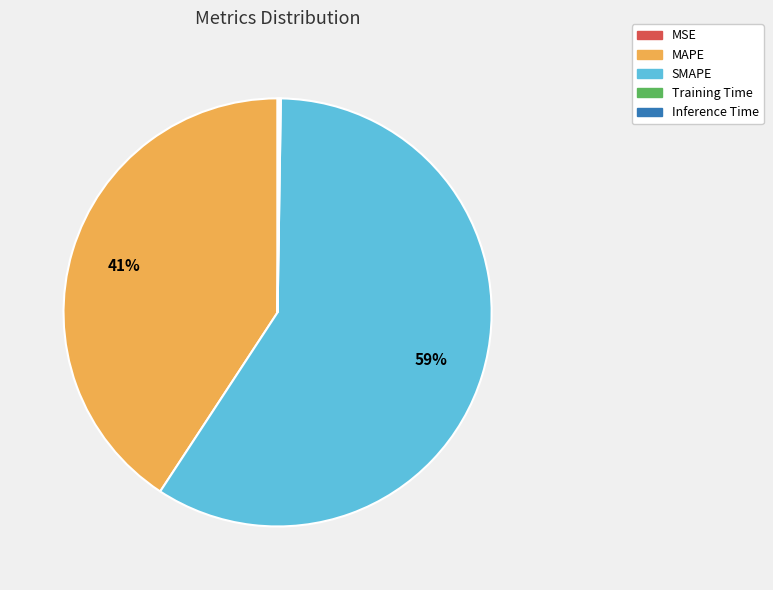

To the nearest percent, what is the difference between the largest and smallest slice percentages?

59%